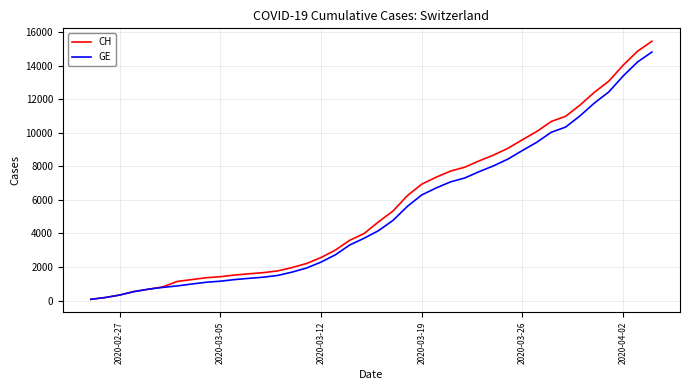

What is the maximum value for CH?

15450